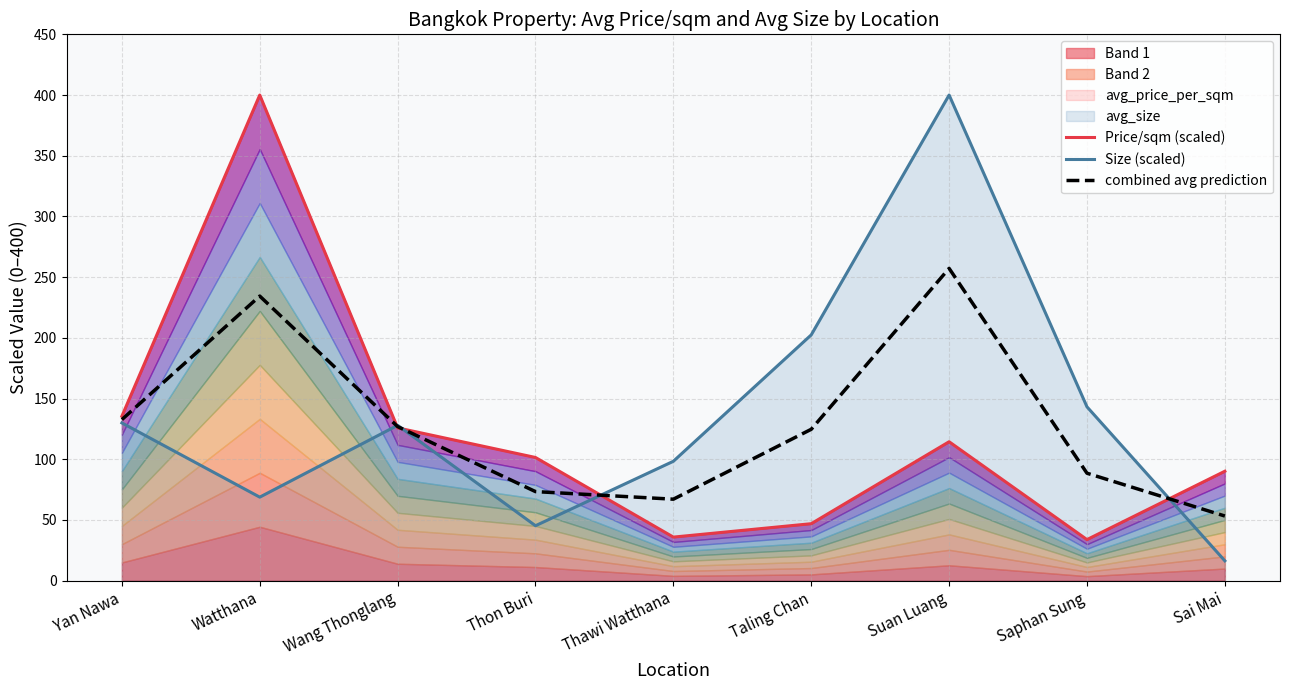

What is the average value of the combined avg prediction series?

128.7